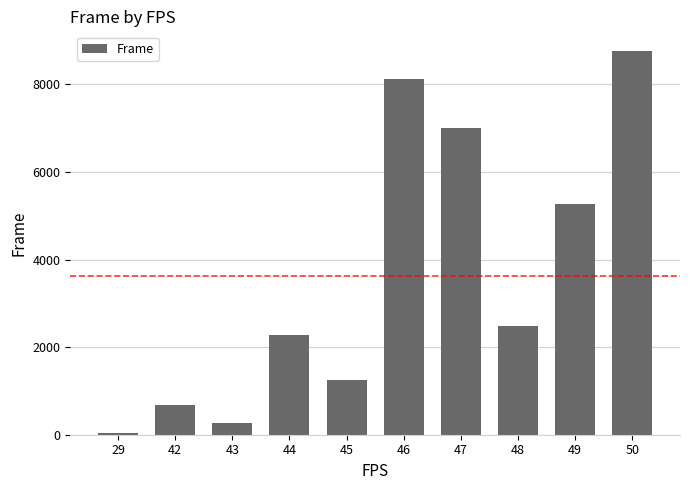

Which label corresponds to the largest value in the chart?

50